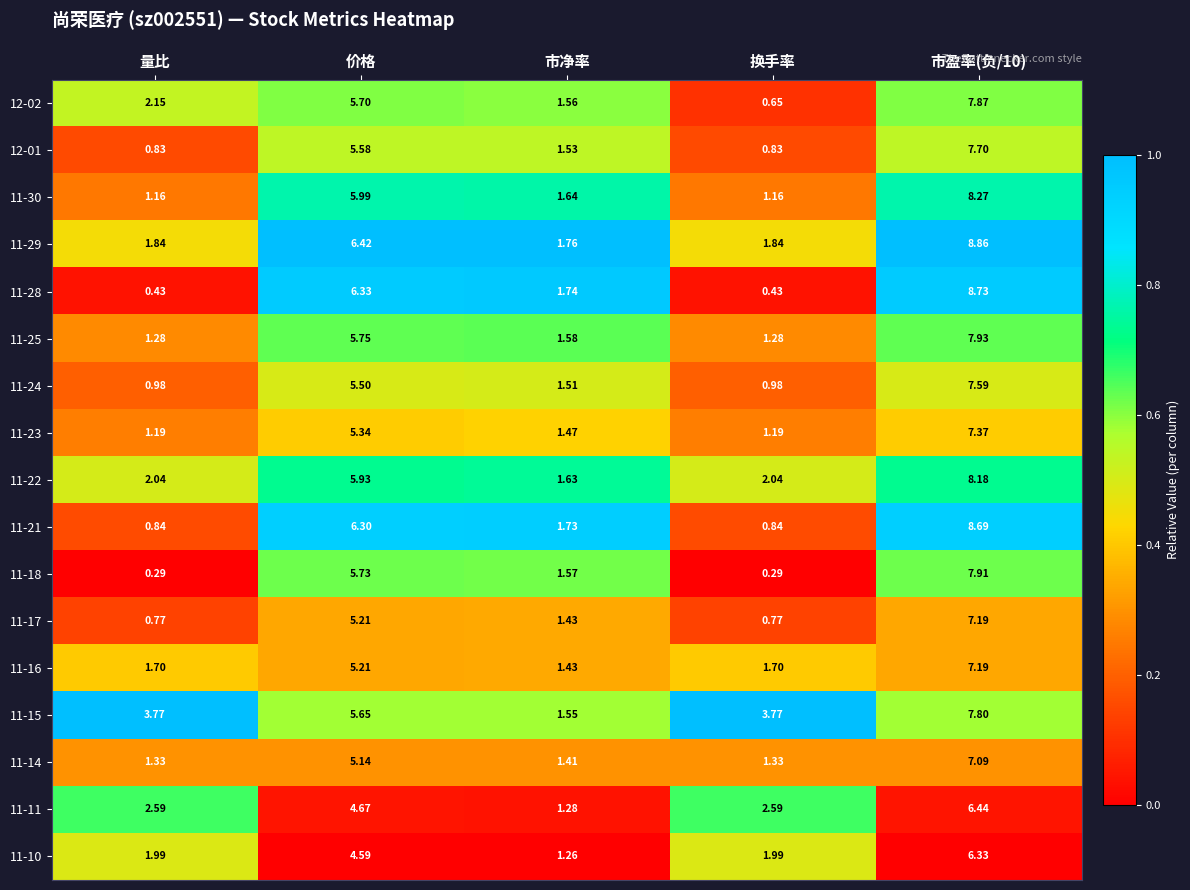

Between 量比 and 市净率, which series saw the biggest shift?

11-15